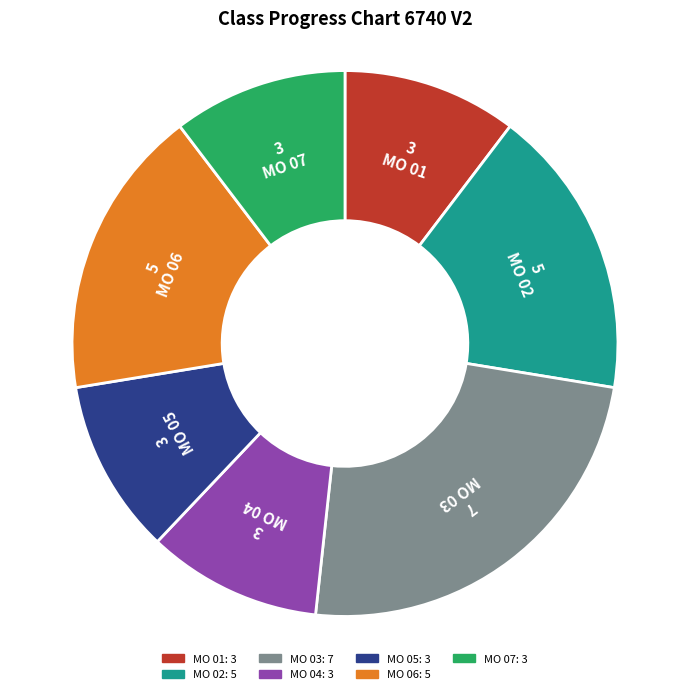

Which slice is the largest?

MO 03